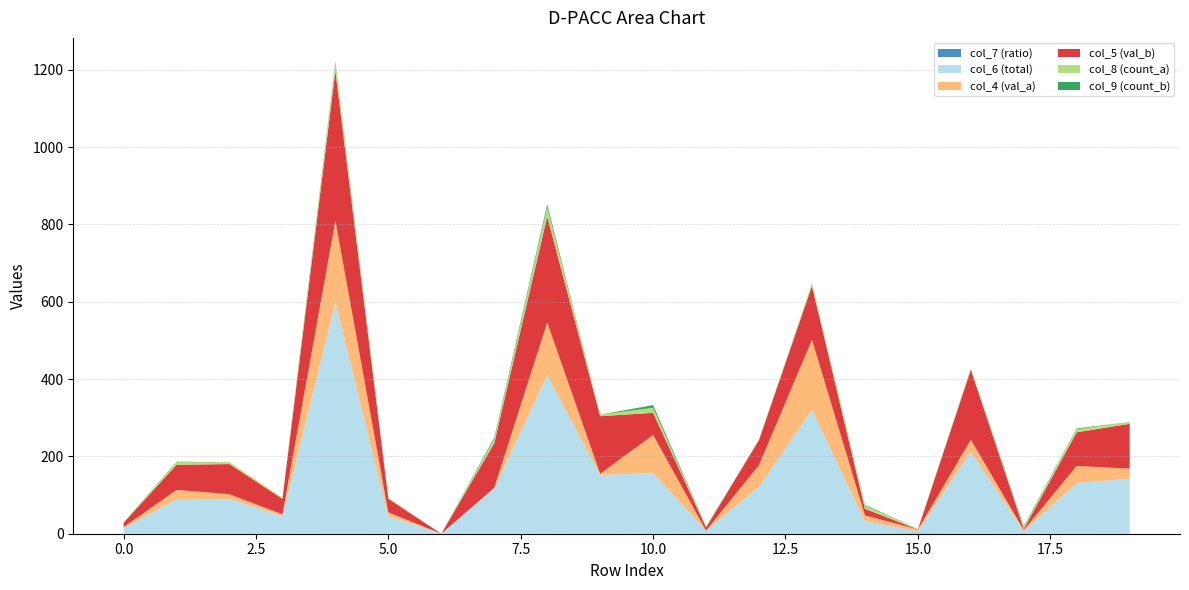

Reading left to right, list all the values displayed in this chart.

col_7 (ratio): 0.2	0.3	0.1	0.1	0.4	0.2	0.0	0.0	0.3	0.0	0.6	0.0	0.5	0.6	0.5	1.0	0.1	0.5	0.3	0.2
col_6 (total): 14.0	89.0	90.0	45.0	598.0	45.0	0.0	117.0	410.0	152.0	156.0	8.0	121.0	320.0	32.0	5.0	212.0	6.0	131.0	142.0
col_4 (val_a): 3.0	24.0	12.0	5.0	211.0	10.0	0.0	2.0	136.0	3.0	99.0	0.0	56.0	181.0	15.0	5.0	31.0	3.0	44.0	26.0
col_5 (val_b): 11.0	65.0	78.0	40.0	387.0	35.0	0.0	115.0	274.0	149.0	57.0	8.0	65.0	139.0	17.0	0.0	181.0	3.0	87.0	116.0
col_8 (count_a): 2.0	7.0	5.0	3.0	21.0	3.0	0.0	10.0	25.0	4.0	13.0	2.0	2.0	8.0	8.0	2.0	4.0	5.0	8.0	5.0
col_9 (count_b): 0.0	1.0	0.0	0.0	4.0	0.0	0.0	4.0	7.0	0.0	7.0	1.0	0.0	0.0	2.0	0.0	0.0	2.0	2.0	0.0